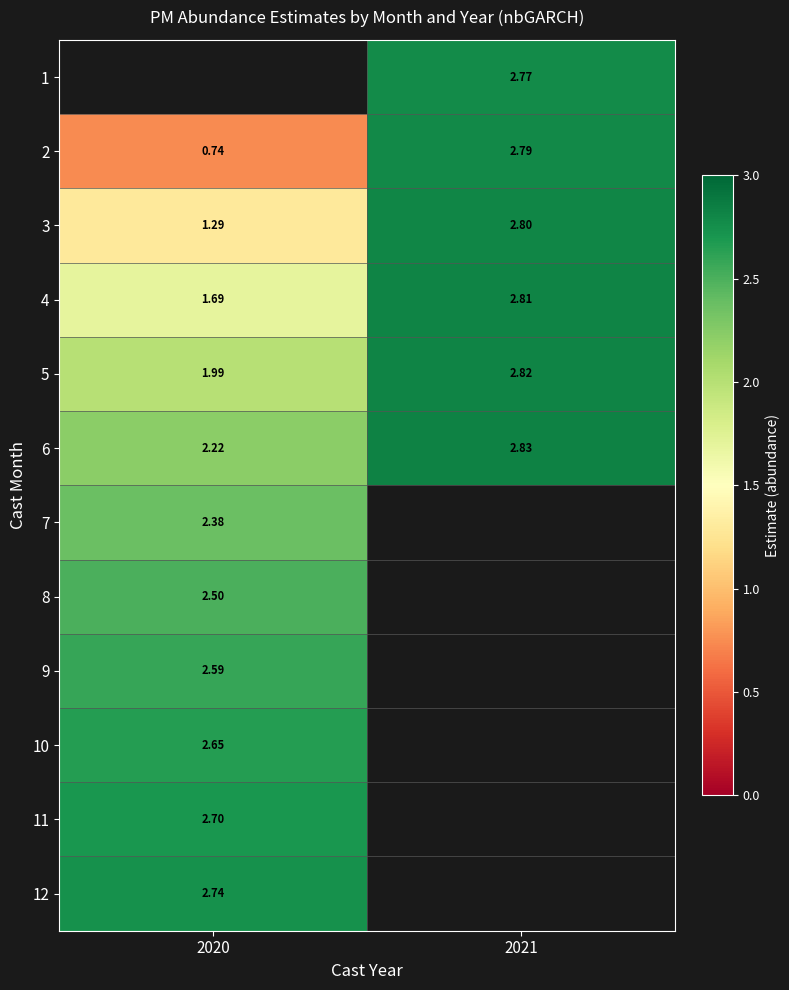

What is the minimum value shown in the chart?

0.7